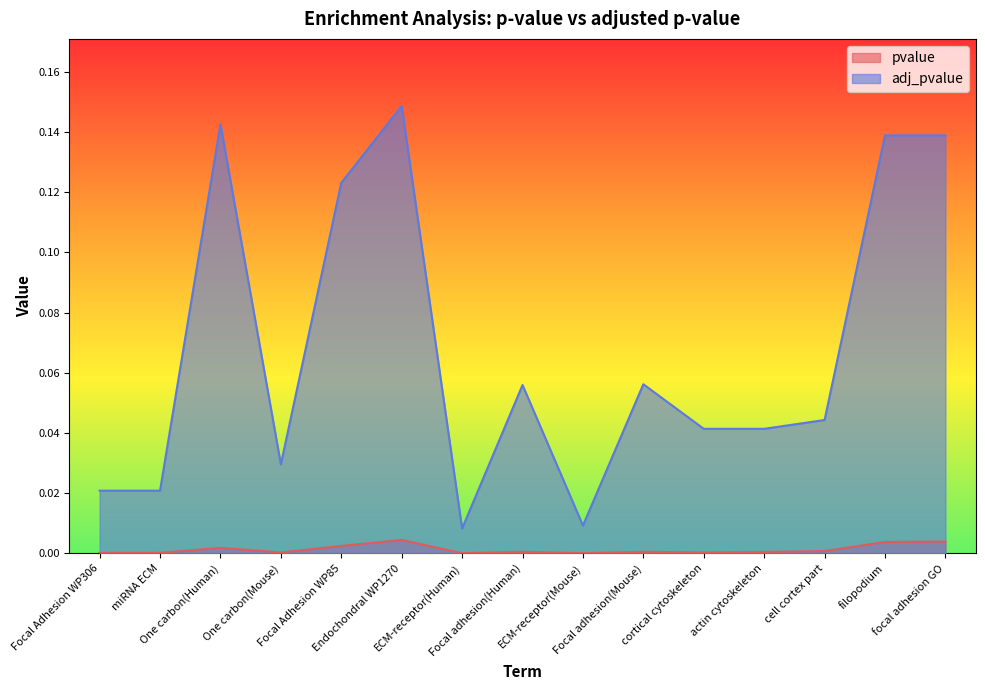

Does the chart display data point markers on the line(s)?

No